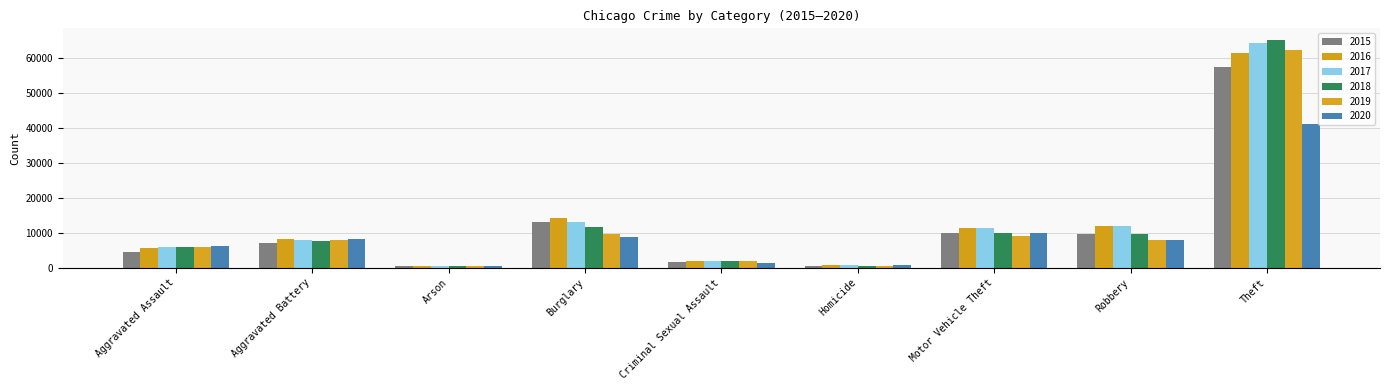

How many data points does each series have?

9